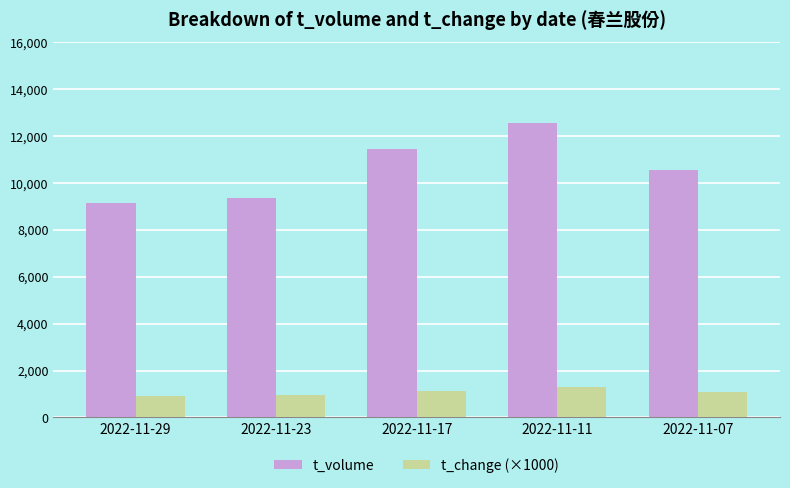

Which series has the widest spread of values?

t_volume